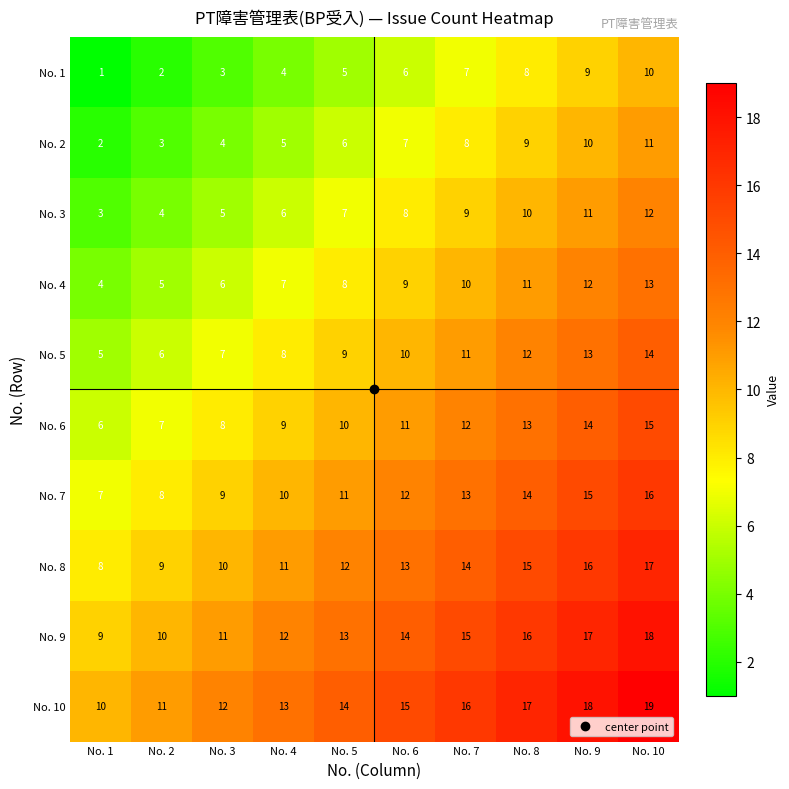

What is the difference between the highest and lowest values at No. 5?

9